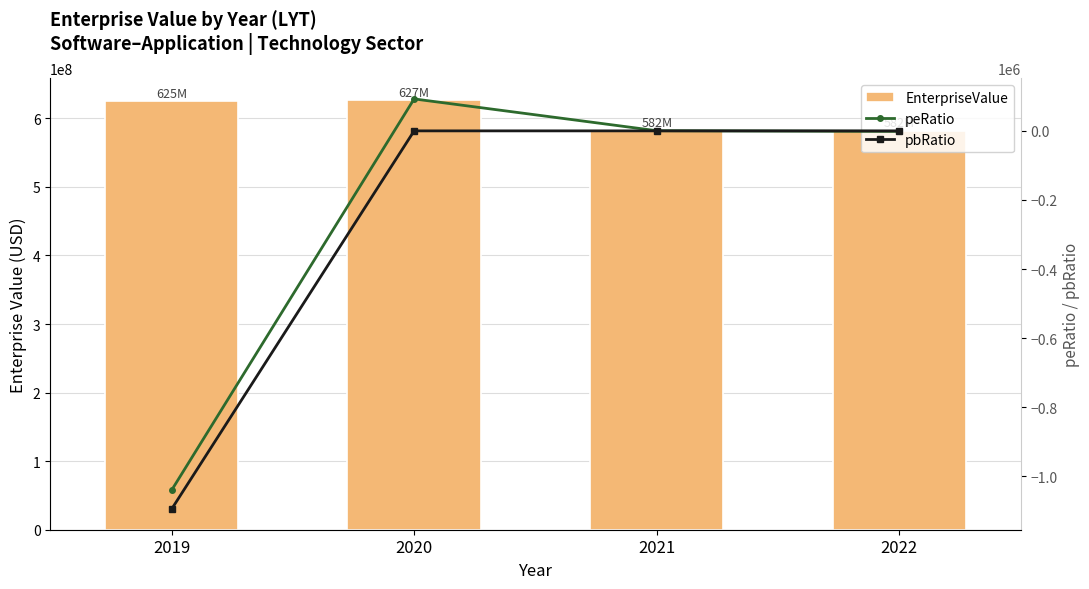

True or false: EnterpriseValue has a value of 581989991.6 at 2022.

True